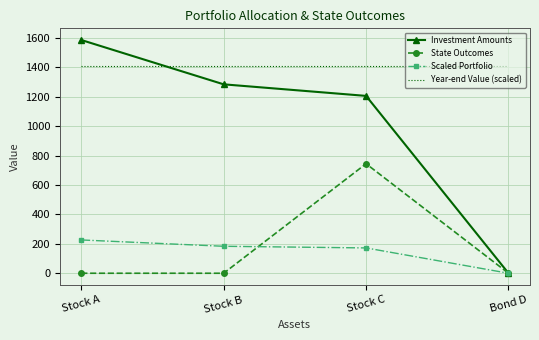

True or false: State Outcomes and Year-end Value (scaled) cross at least once.

False